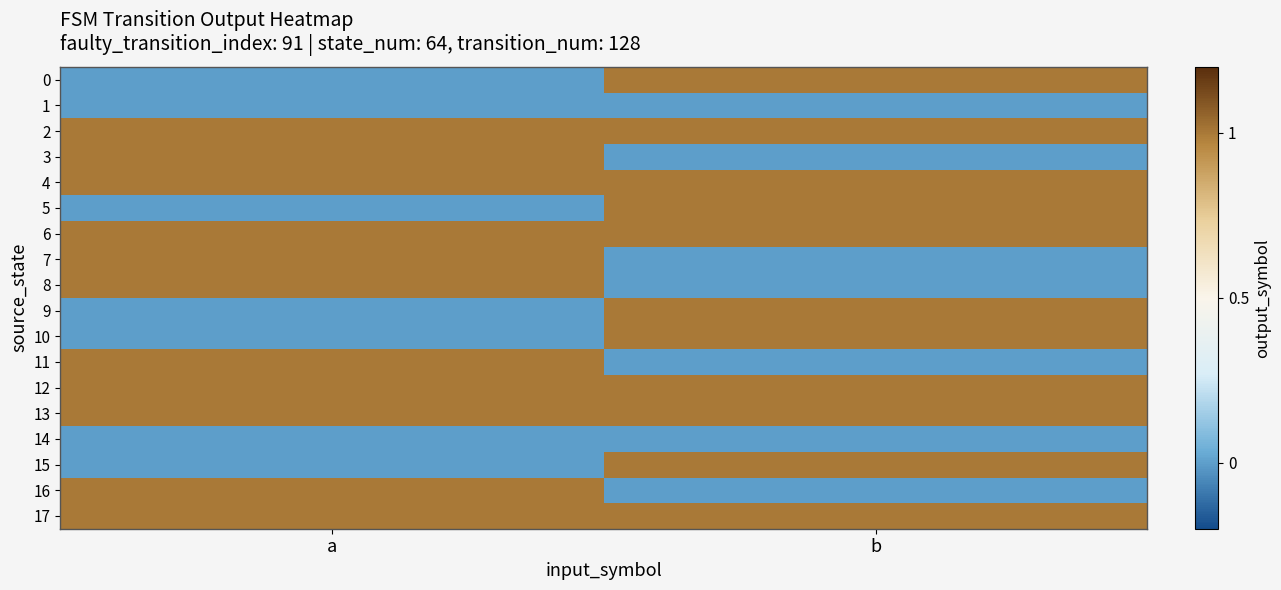

How many distinct data groups are displayed?

18